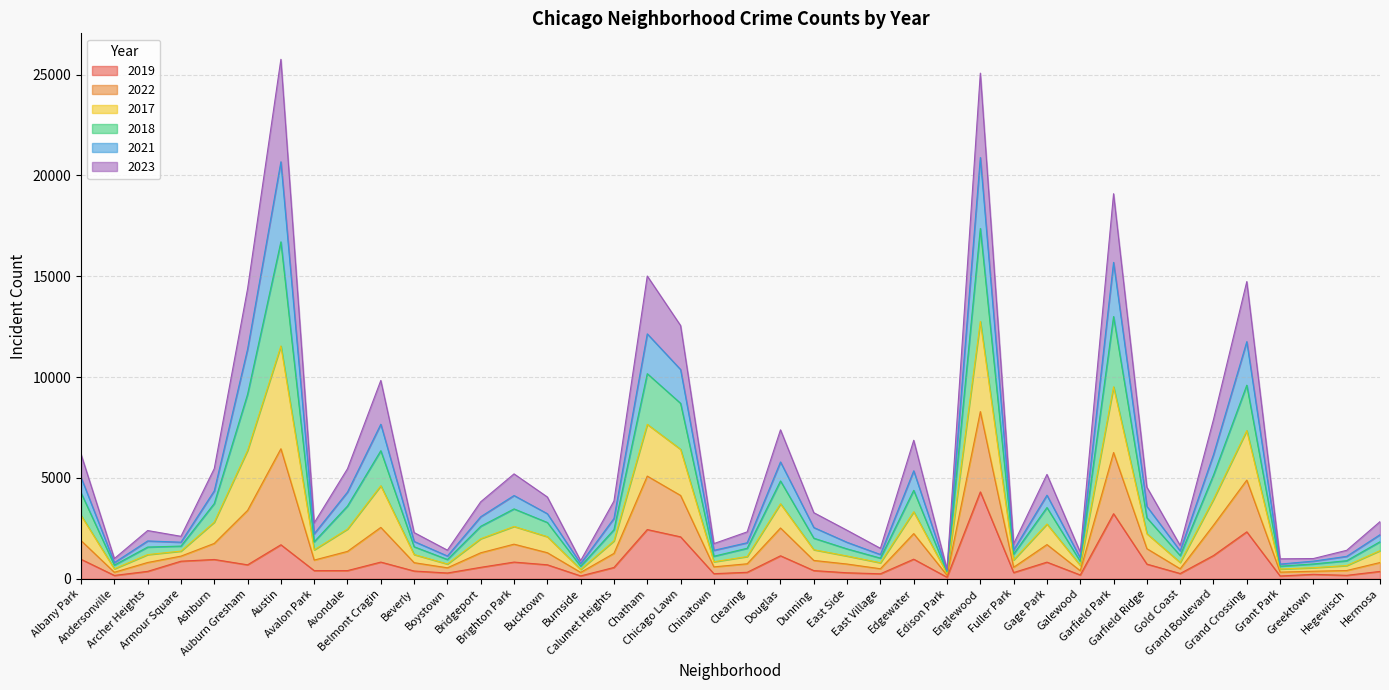

Does the chart have visible grid lines?

Yes